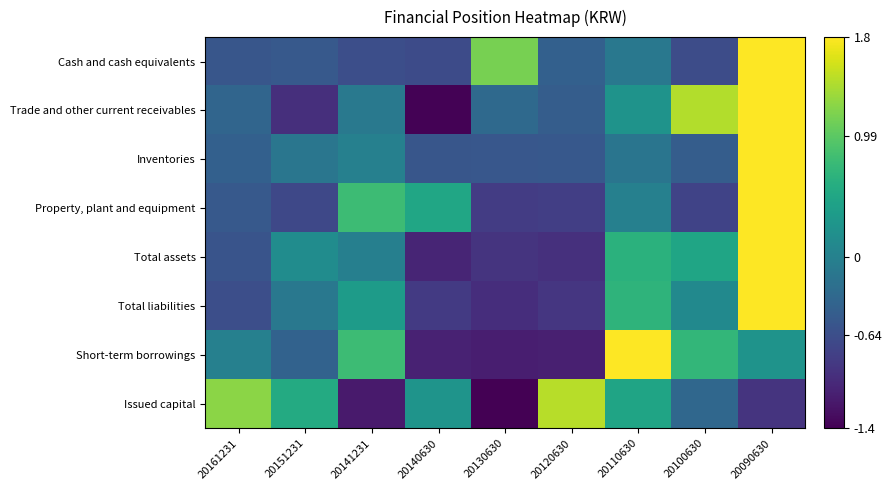

How many distinct data groups are displayed?

8